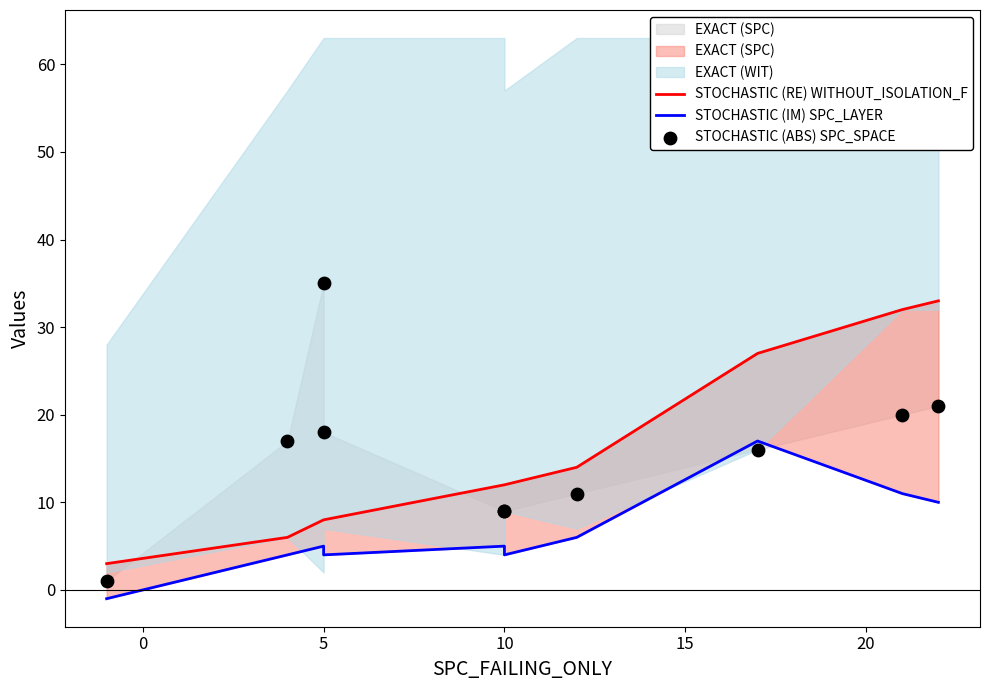

Which series contains the highest Y value?

STOCHASTIC (ABS) SPC_SPACE